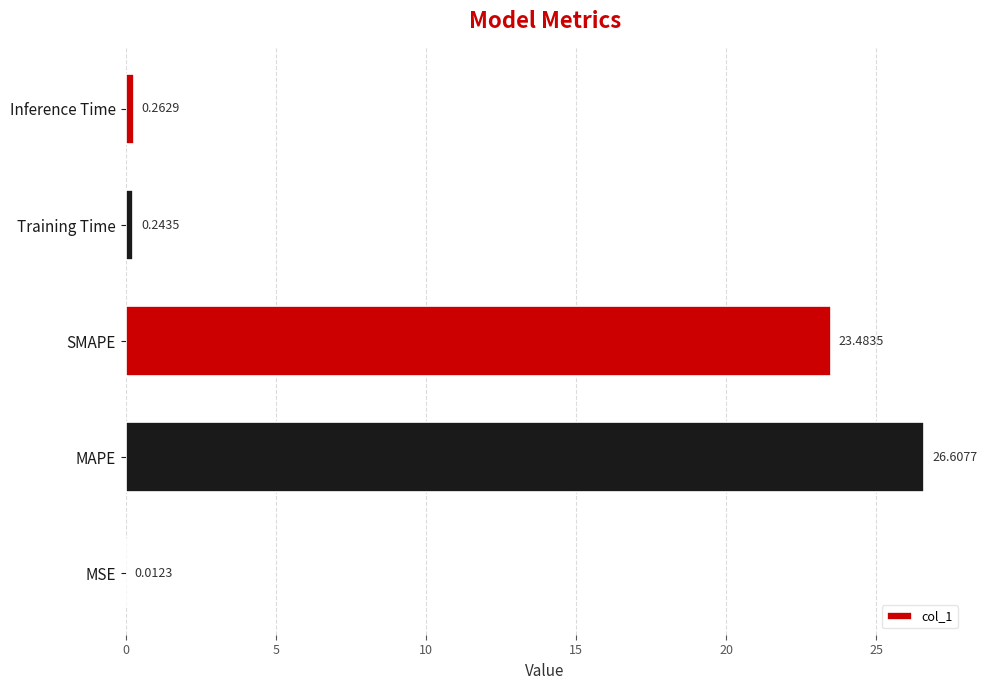

Which category has the highest value across all series?

MAPE